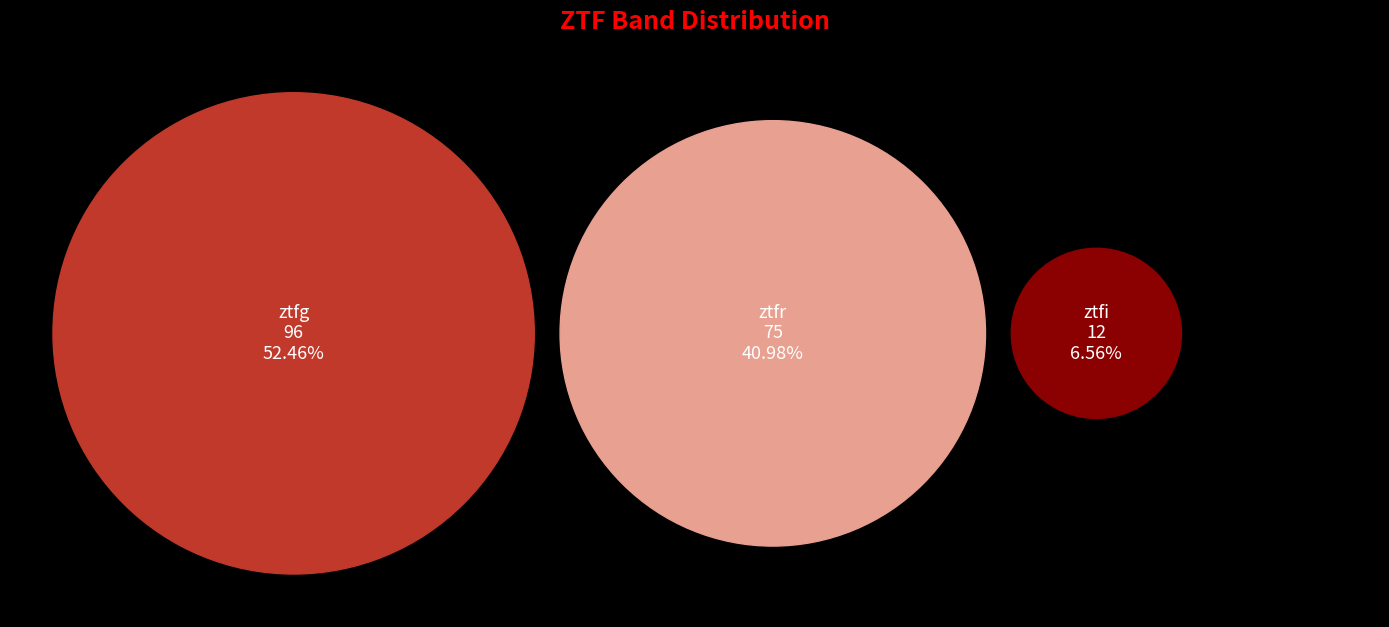

What percentage do ztfr and ztfg together represent?

93.4%